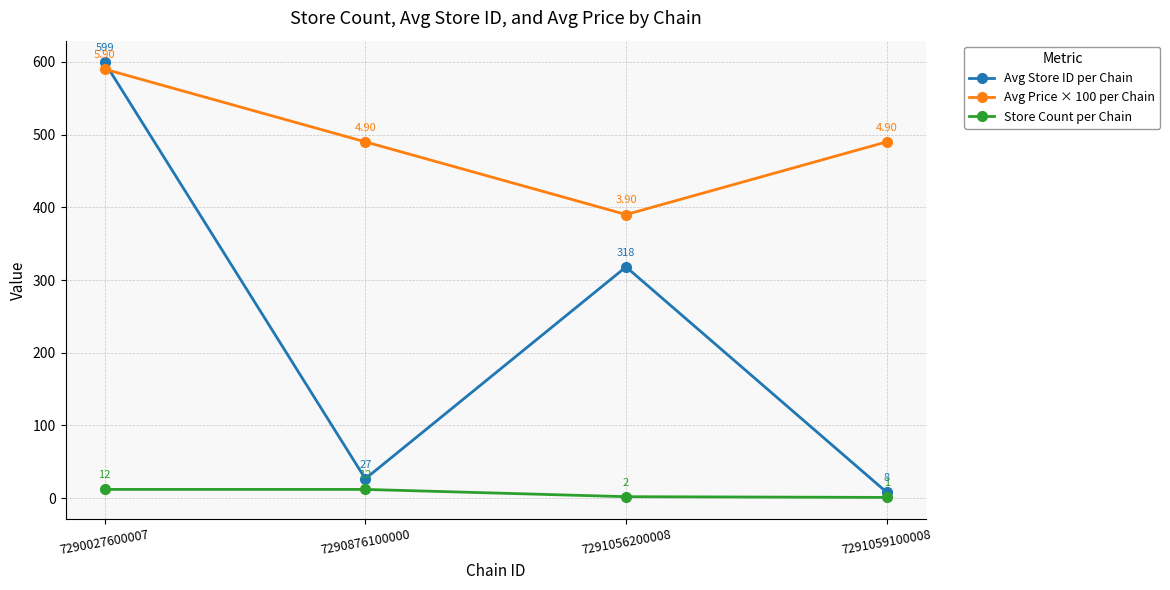

What is the value of the Avg Price × 100 per Chain point at the 2nd from the left?

490.0